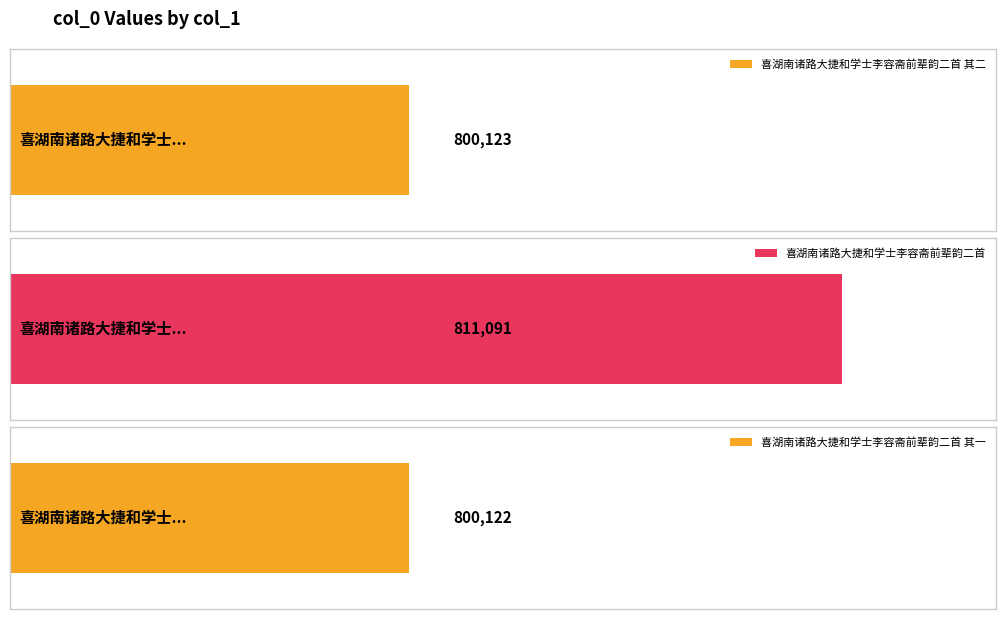

How many data points does each series have?

3